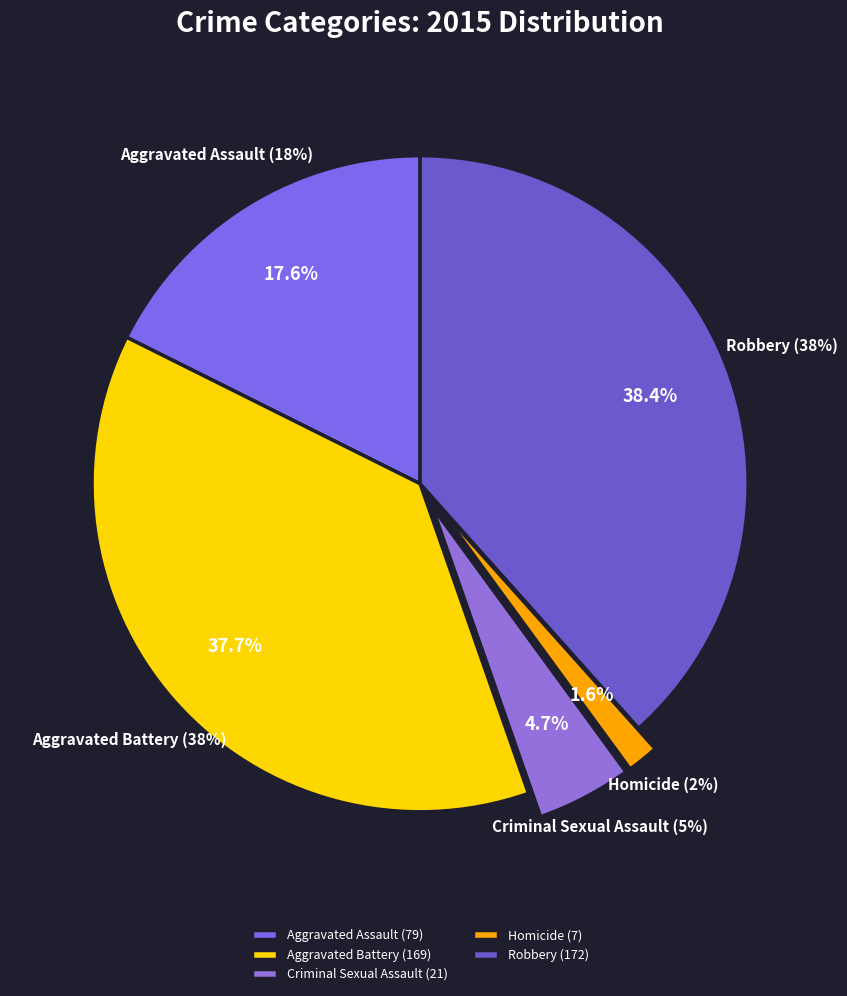

What is the change in value from Aggravated Assault to Aggravated Battery?

+90